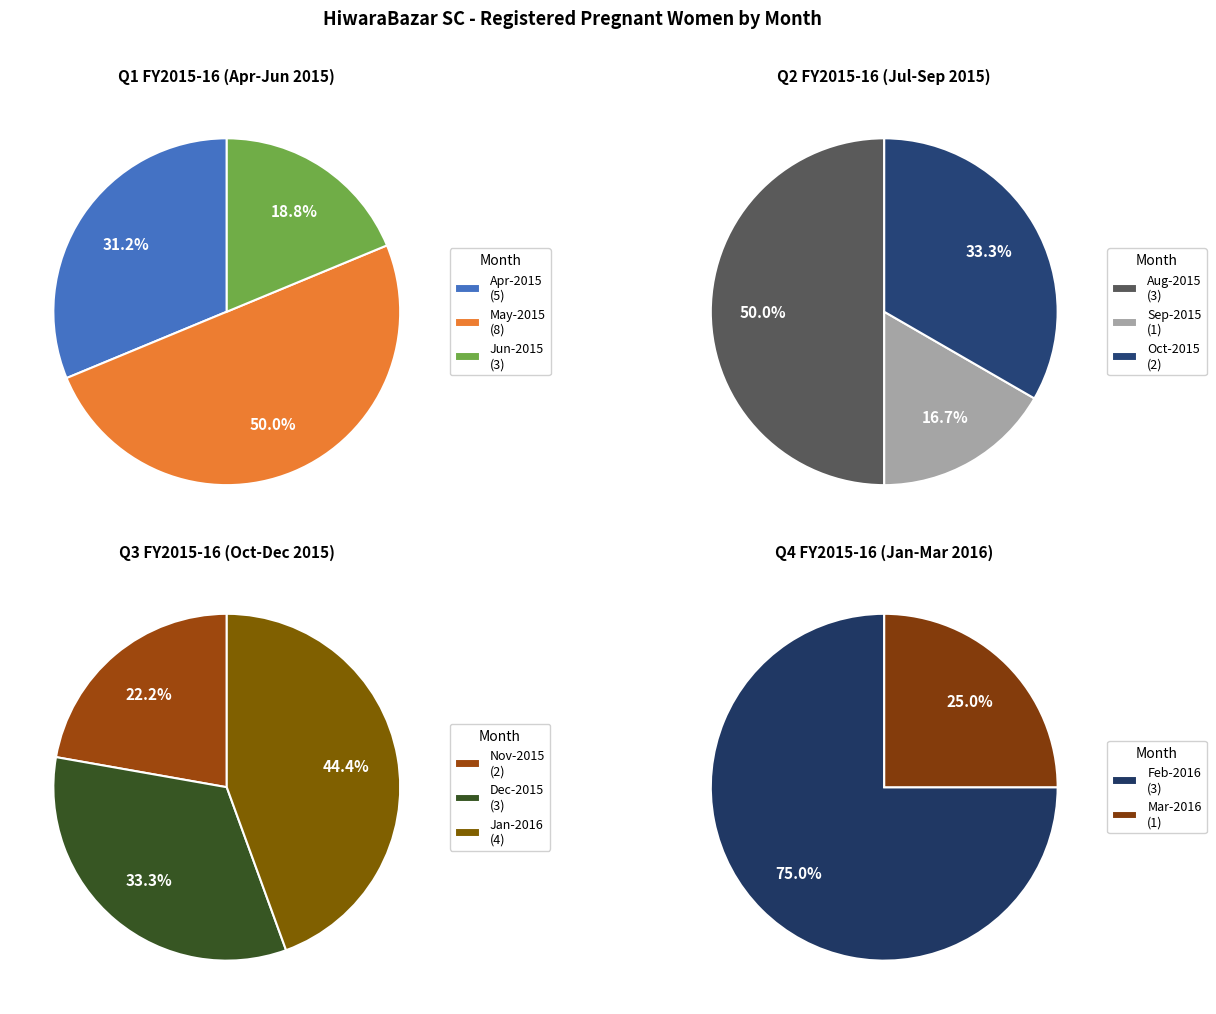

The Dec-2015 slice represents 19% of the pie. True or false?

False